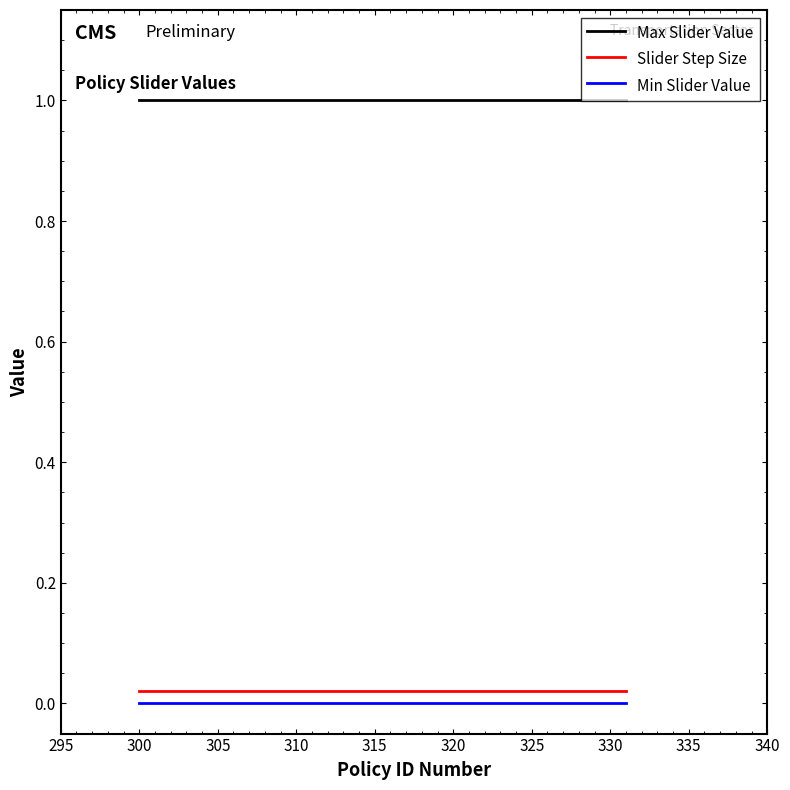

At how many categories does at least one series exceed 0?

20